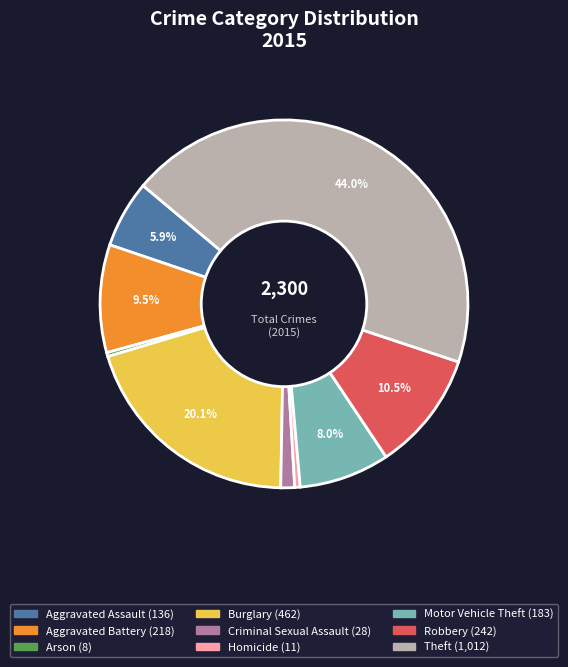

To the nearest percent, what is the combined percentage of Homicide and Theft?

44%